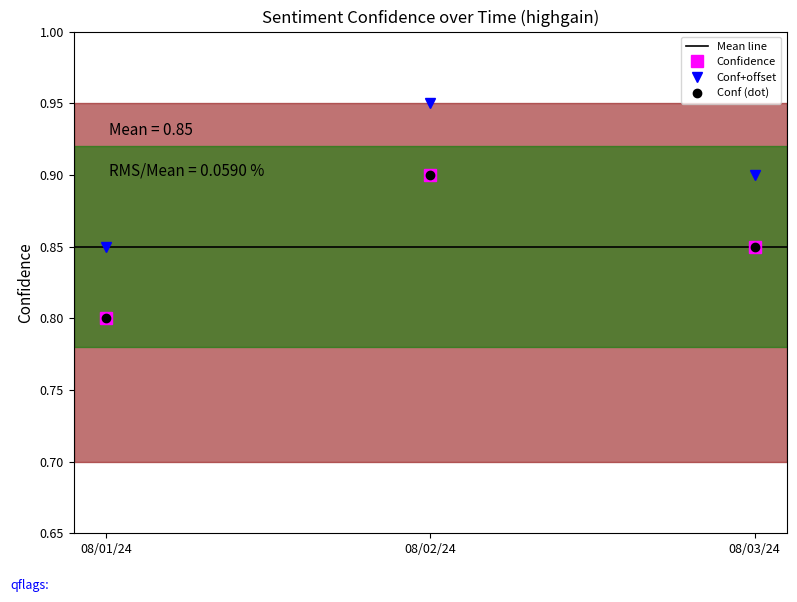

The chart shows a value of 0.4 at 2024-08-01. True or false?

False